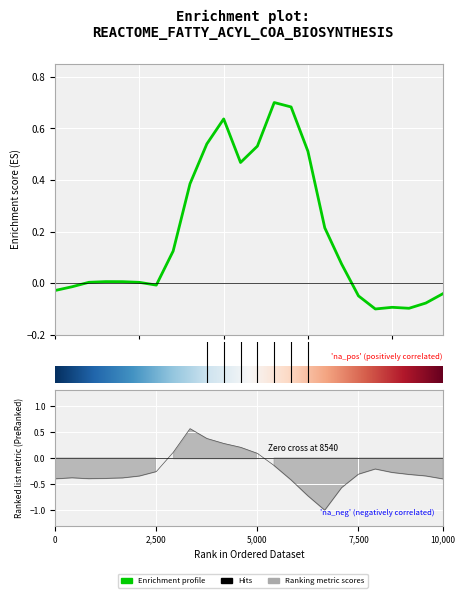

At which category is the sum across all series the highest?

8